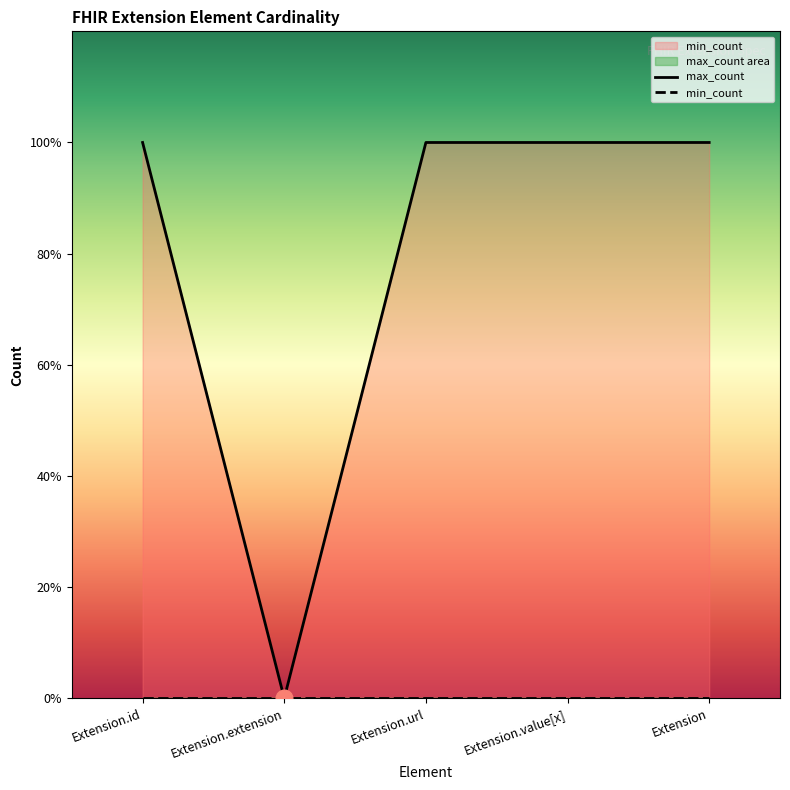

What is the label of the 2nd point from the right?

Extension.value[x]